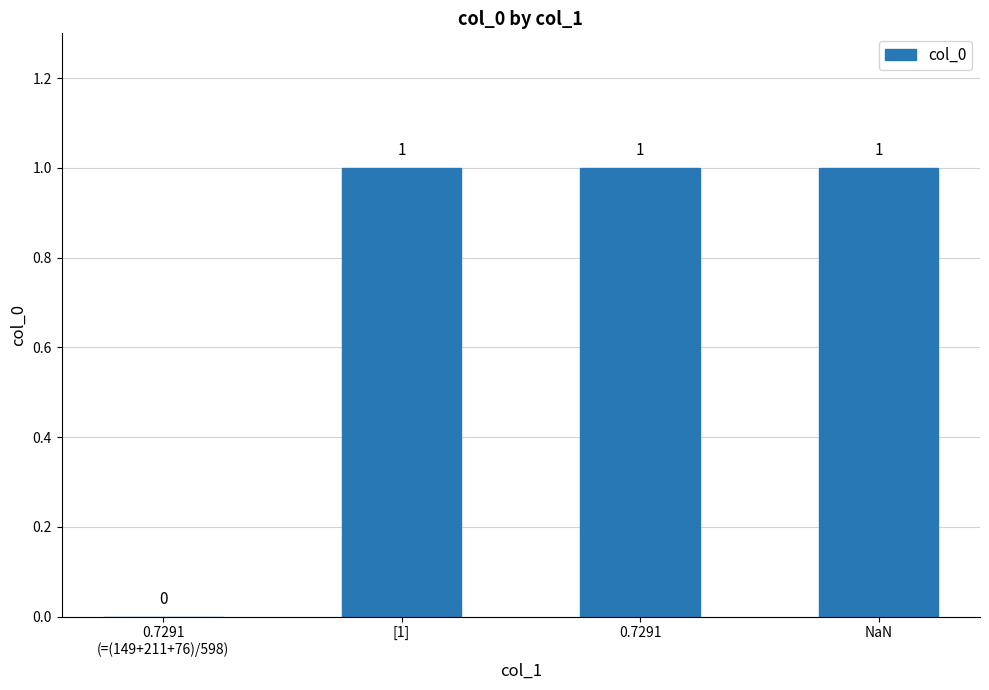

How many values are between 1 and 2?

3